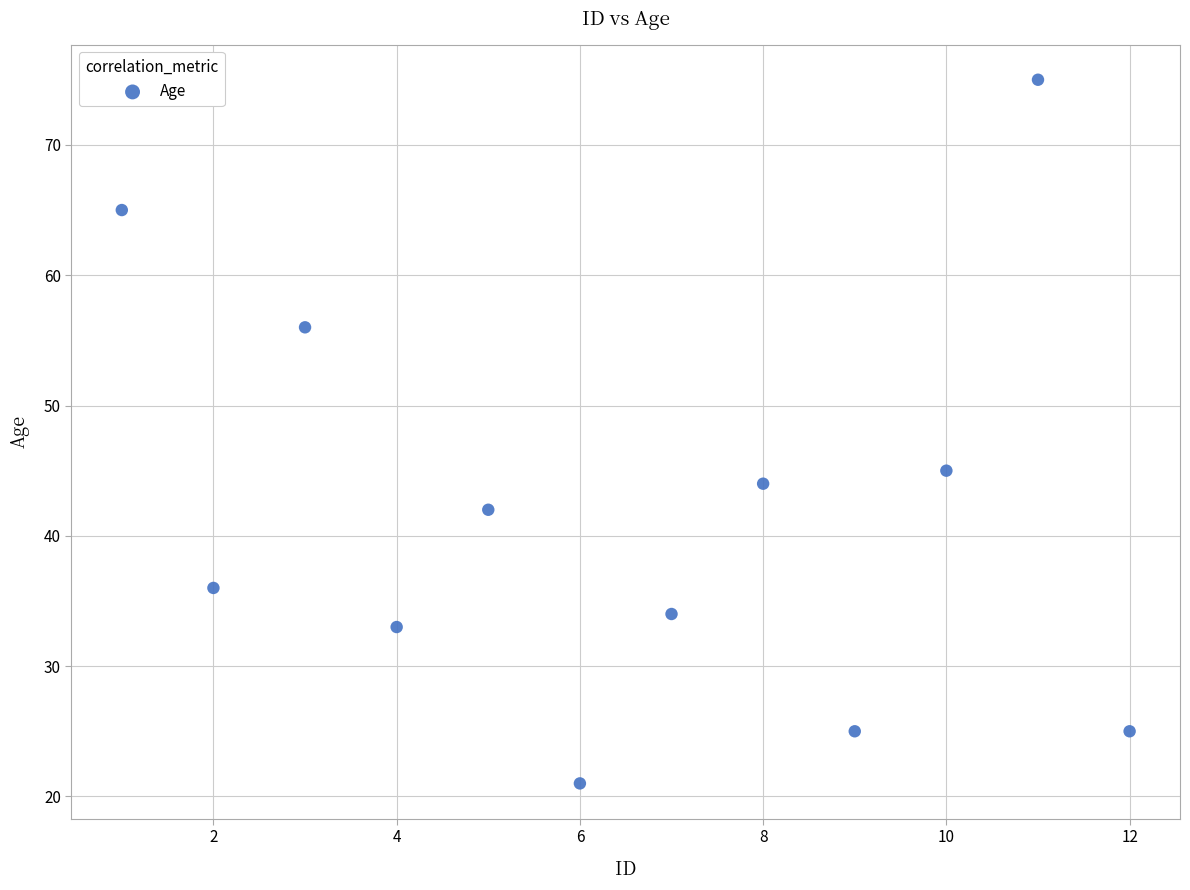

What Y value in the scatter plot is closest to 48?

45